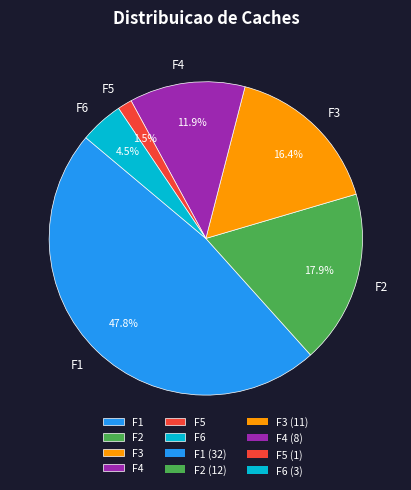

Does any single category account for the majority?

No